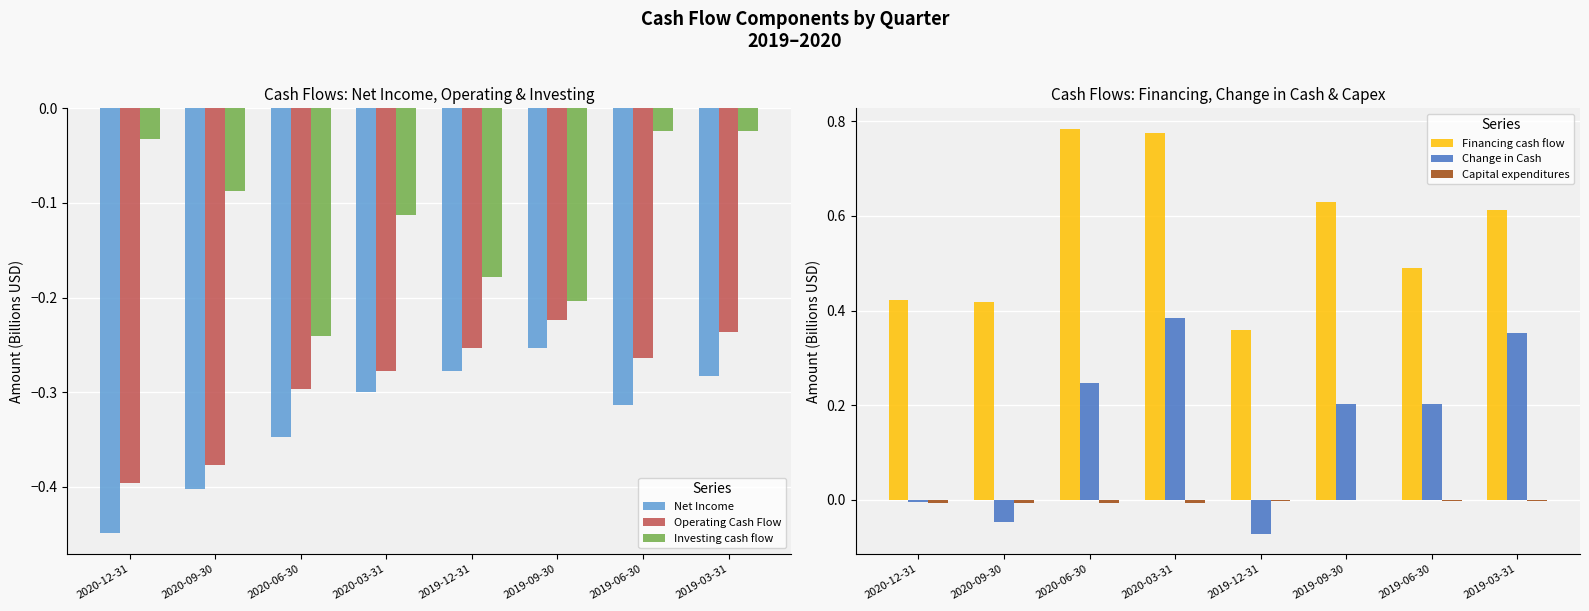

True or false: Capital expenditures has a value of -0.0 at 2020-06-30.

True